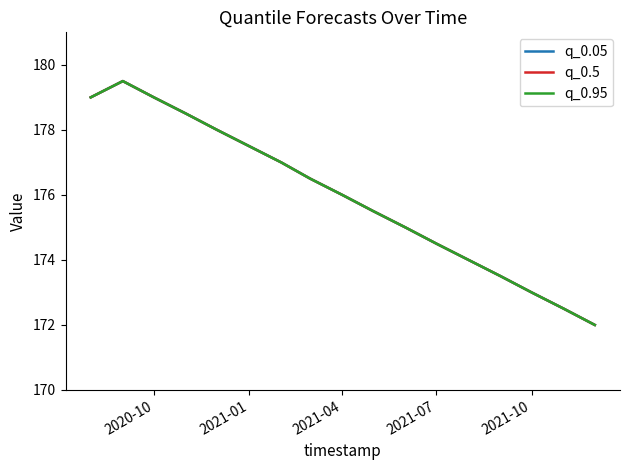

Does the chart have visible grid lines?

No